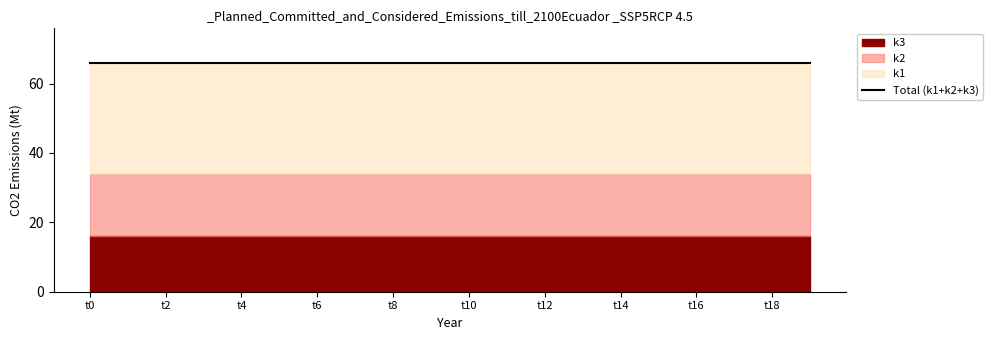

Which series changed the most between t2 and t6?

k1